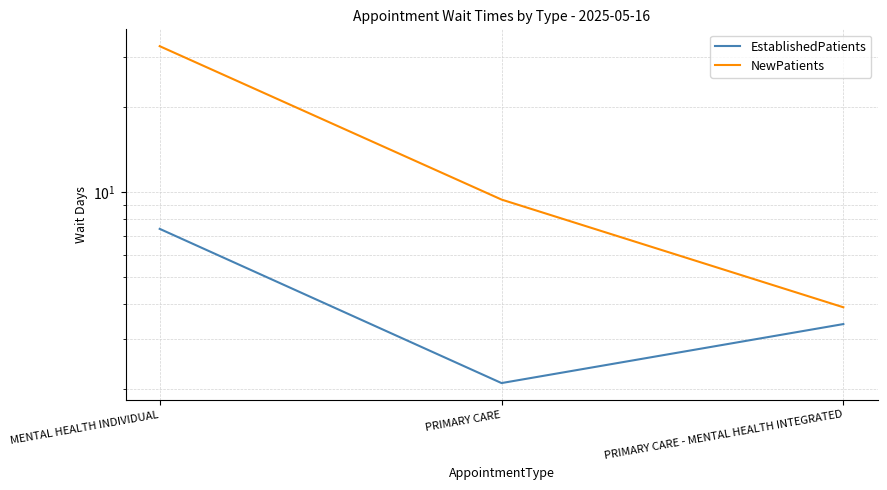

What is the average value of the EstablishedPatients series?

4.3